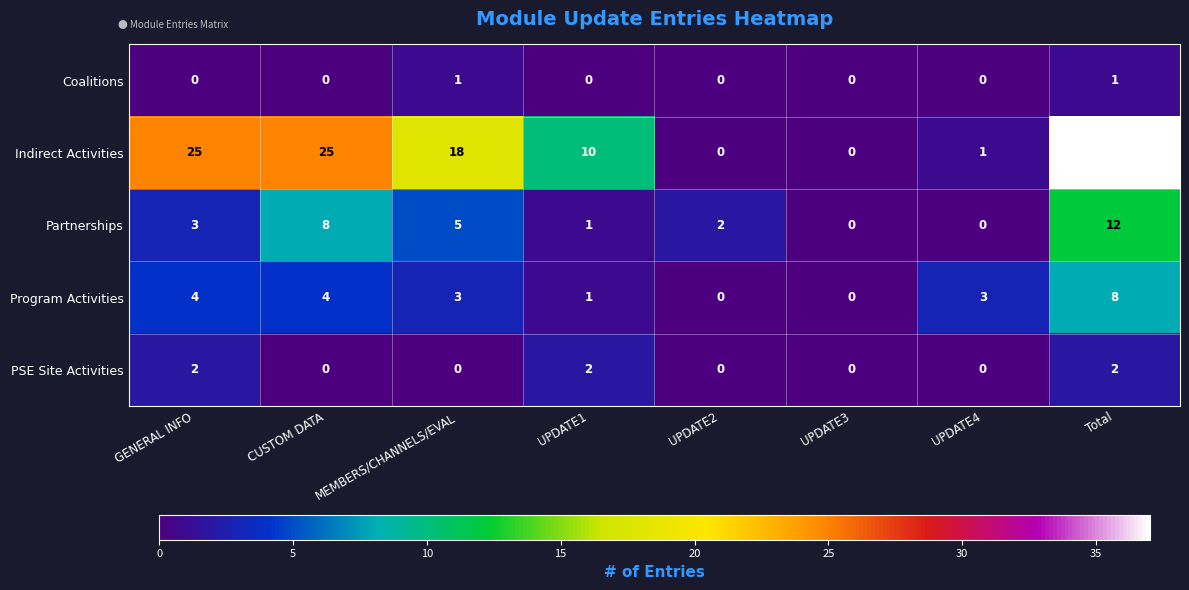

At GENERAL INFO, list the series in order from largest to smallest.

Indirect Activities, Program Activities, Partnerships, PSE Site Activities, Coalitions